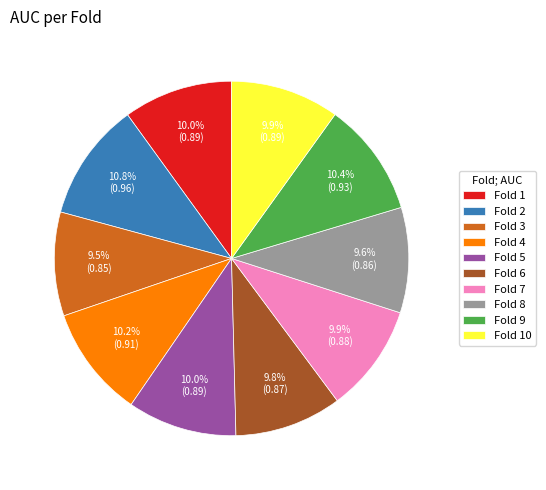

Is it true that Fold 2 is 11% of the pie?

True